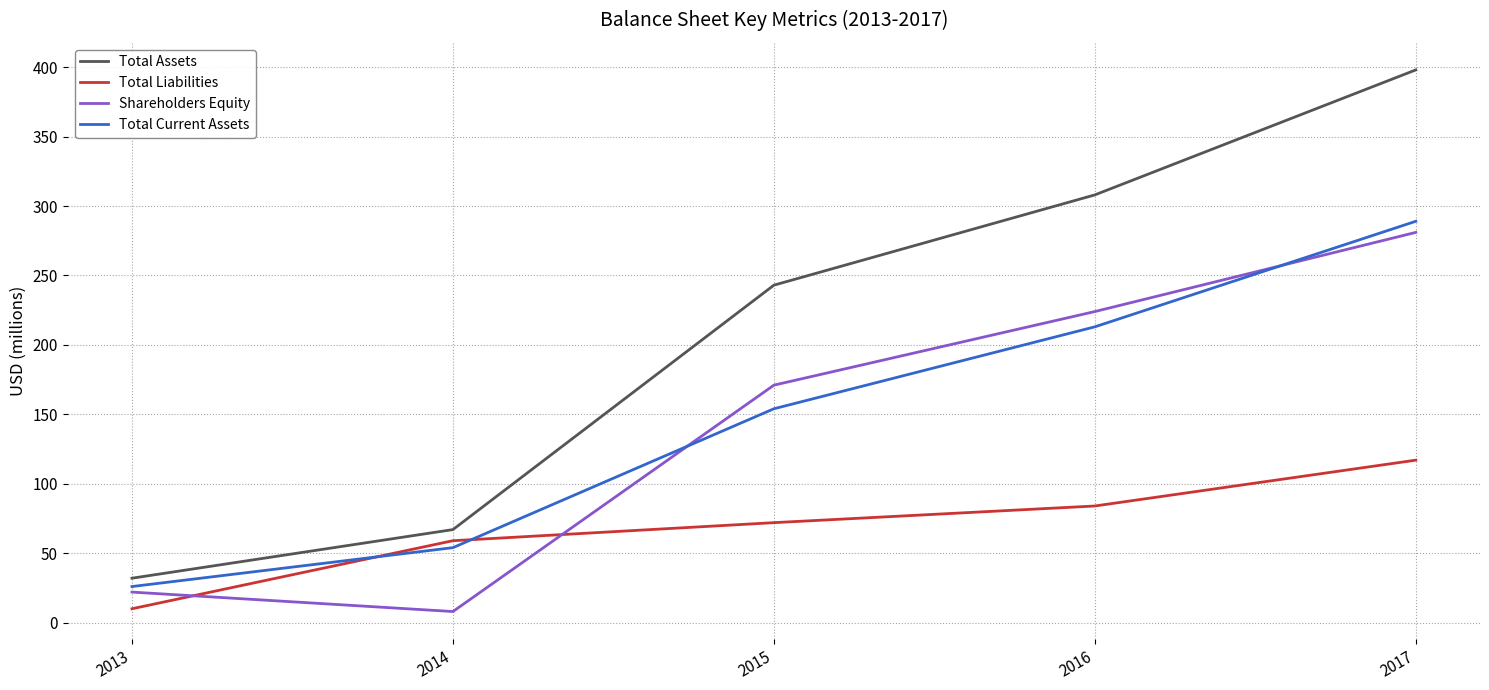

What value does the Shareholders Equity series have at 2014, to the nearest 5?

10